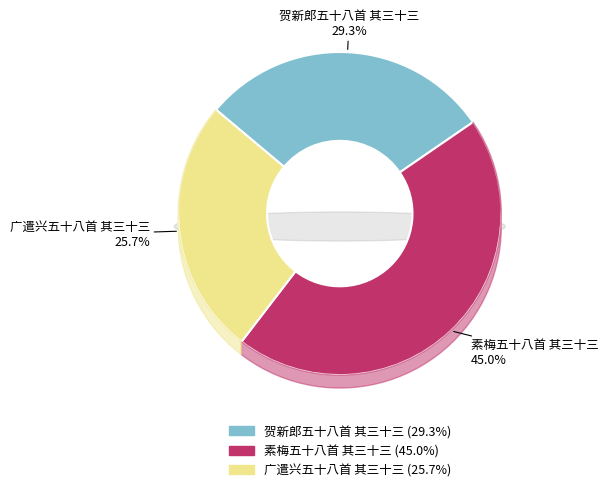

To the nearest percent, what is the average slice percentage?

33%